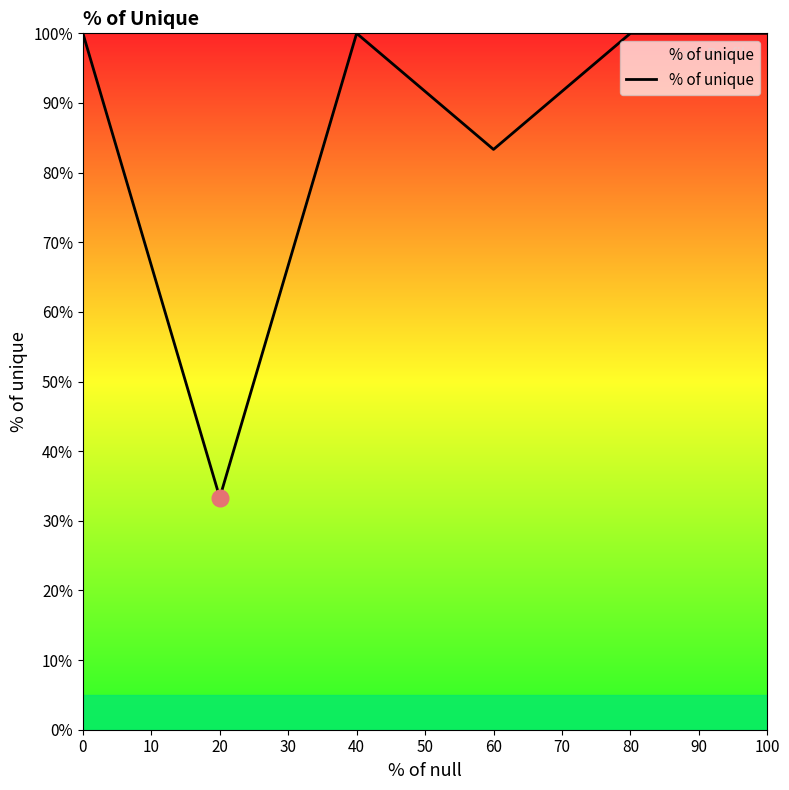

True or false: the data has more than 0 interior local peaks.

True